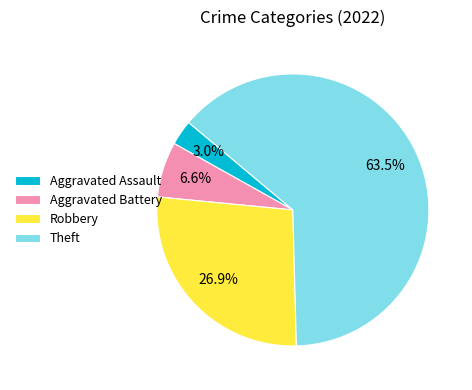

What is the ratio of the value at Theft to the value at Robbery?

2.4